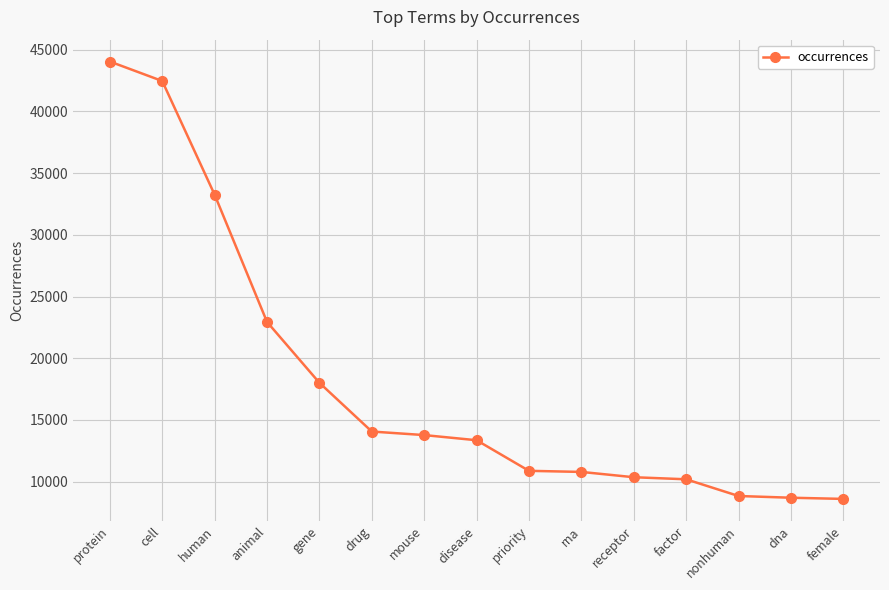

At which label does the data first exceed 13360?

protein